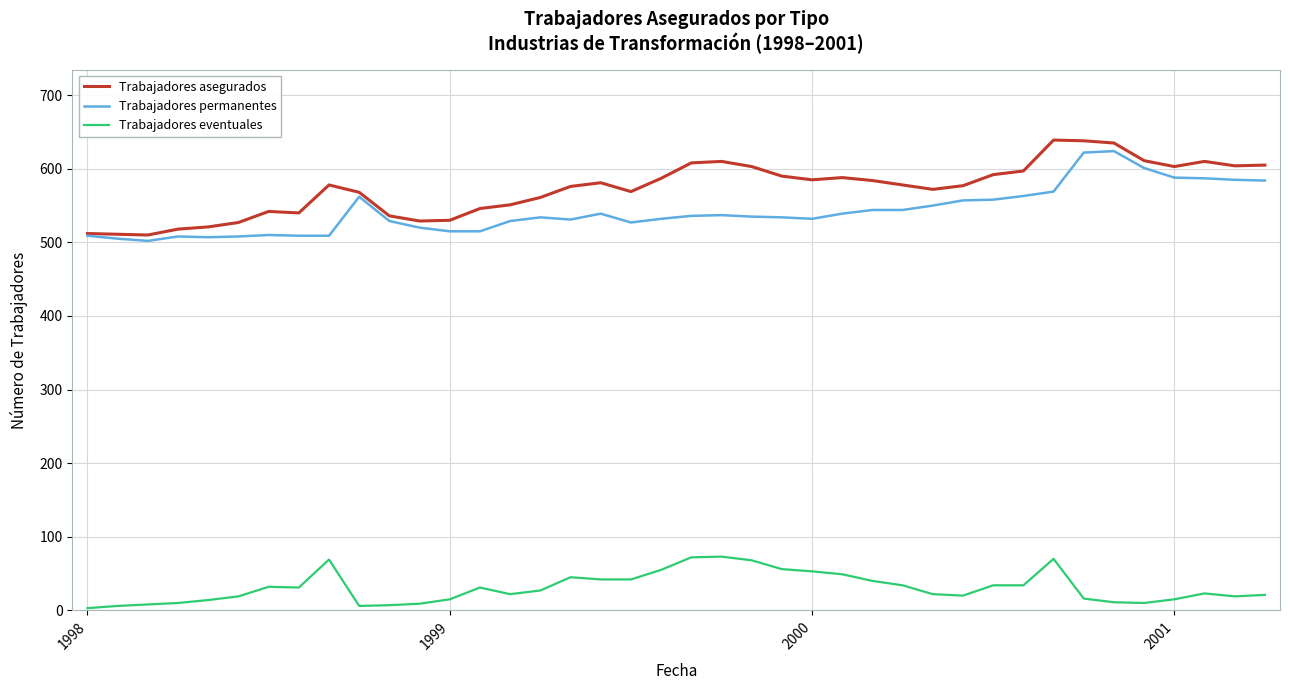

What is the difference between the maximum and minimum values in the Trabajadores eventuales series?

70